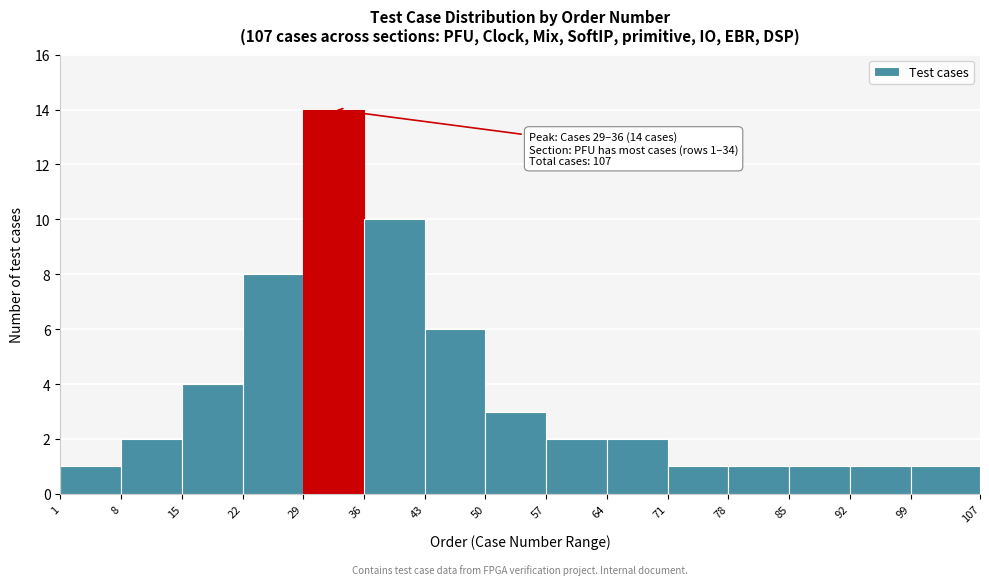

Which range on the x-axis has the tallest bar?

29 to 36